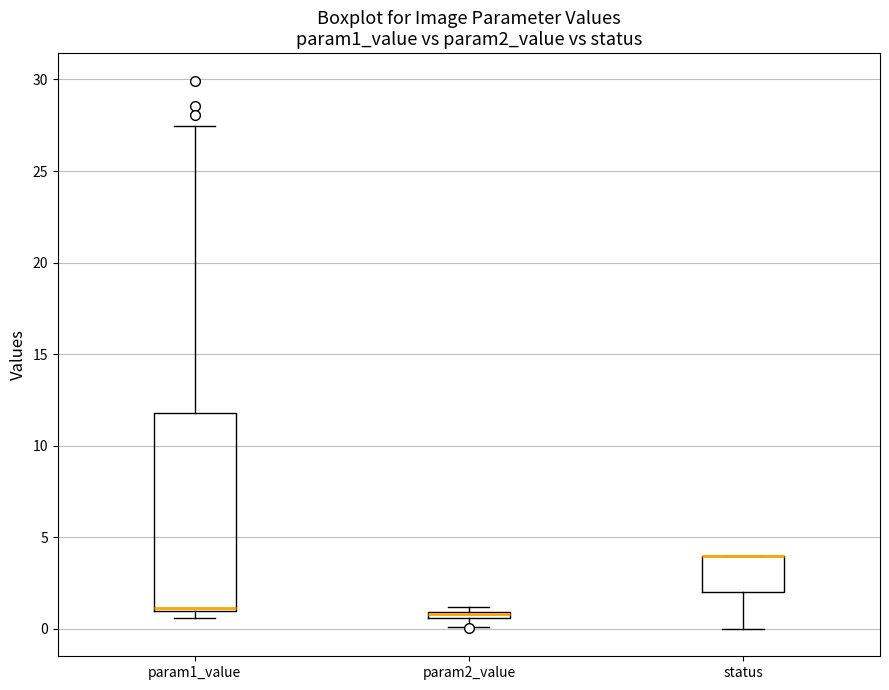

Which box is the tallest, from its lower edge to its upper edge?

param1_value